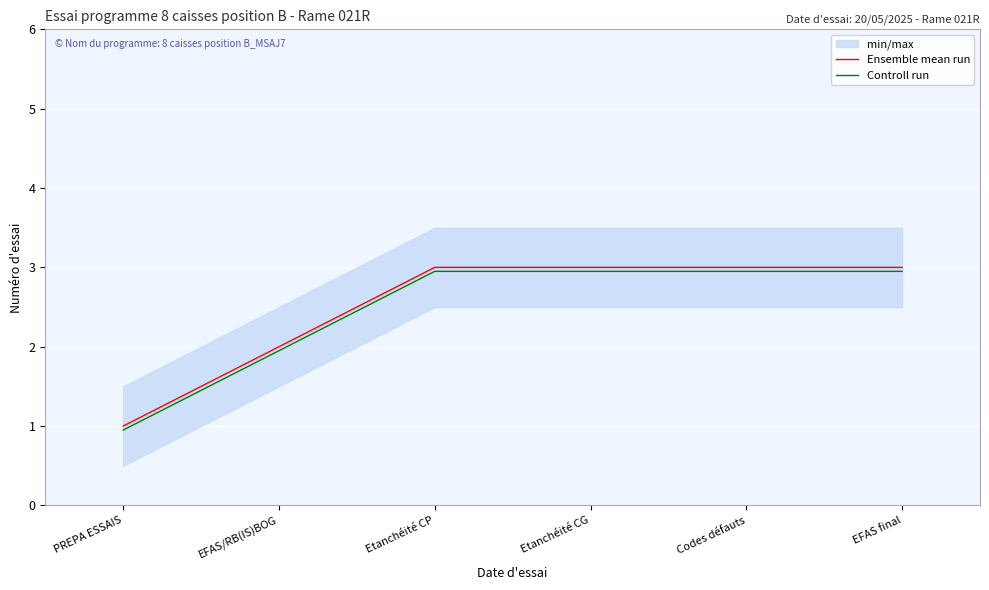

At which label does Ensemble mean run reach its minimum?

PREPA ESSAIS